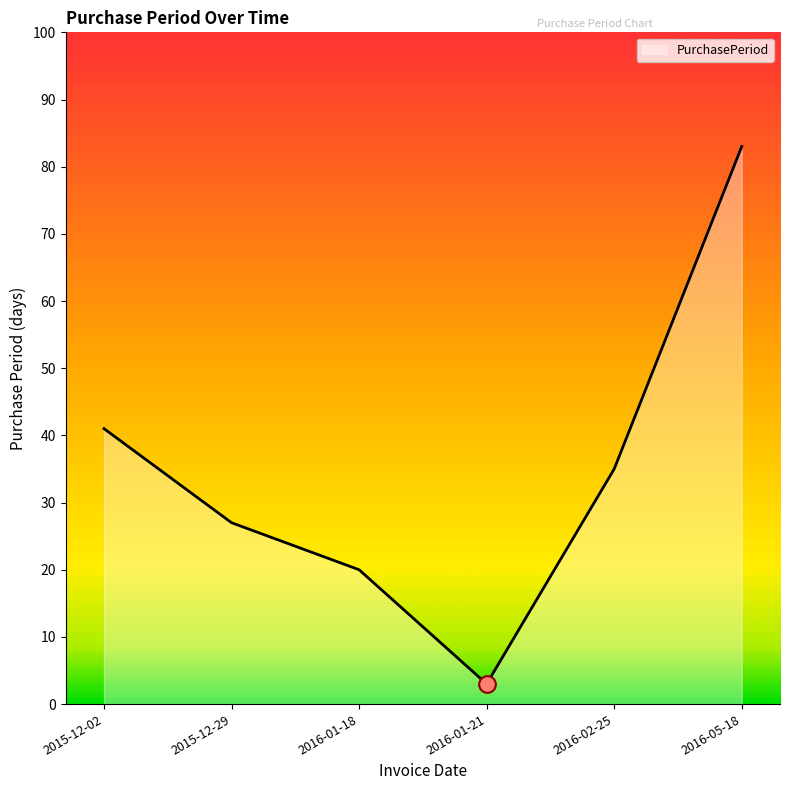

The chart shows a value of 27 at 2015-12-29. True or false?

True